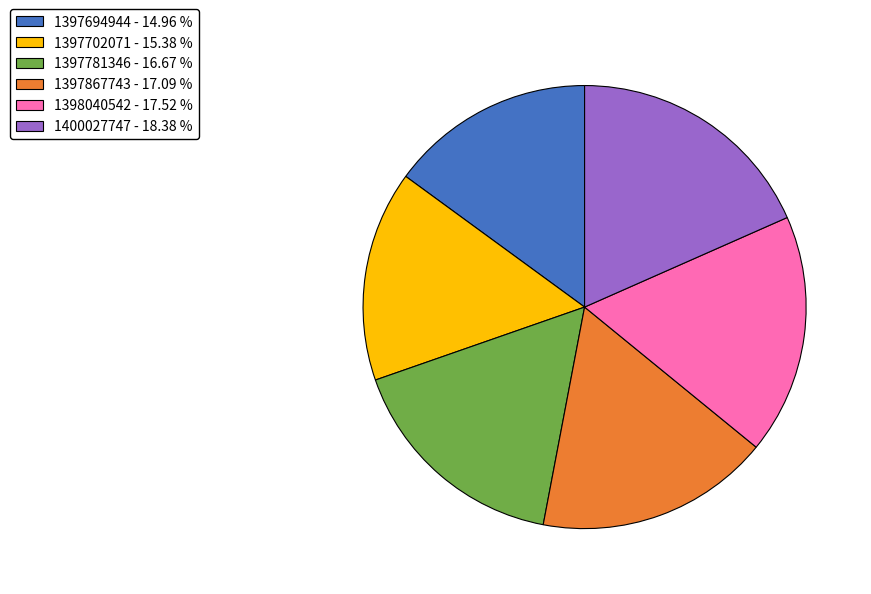

Does 1398040542 - 17.52 % represent more than half of the total?

No